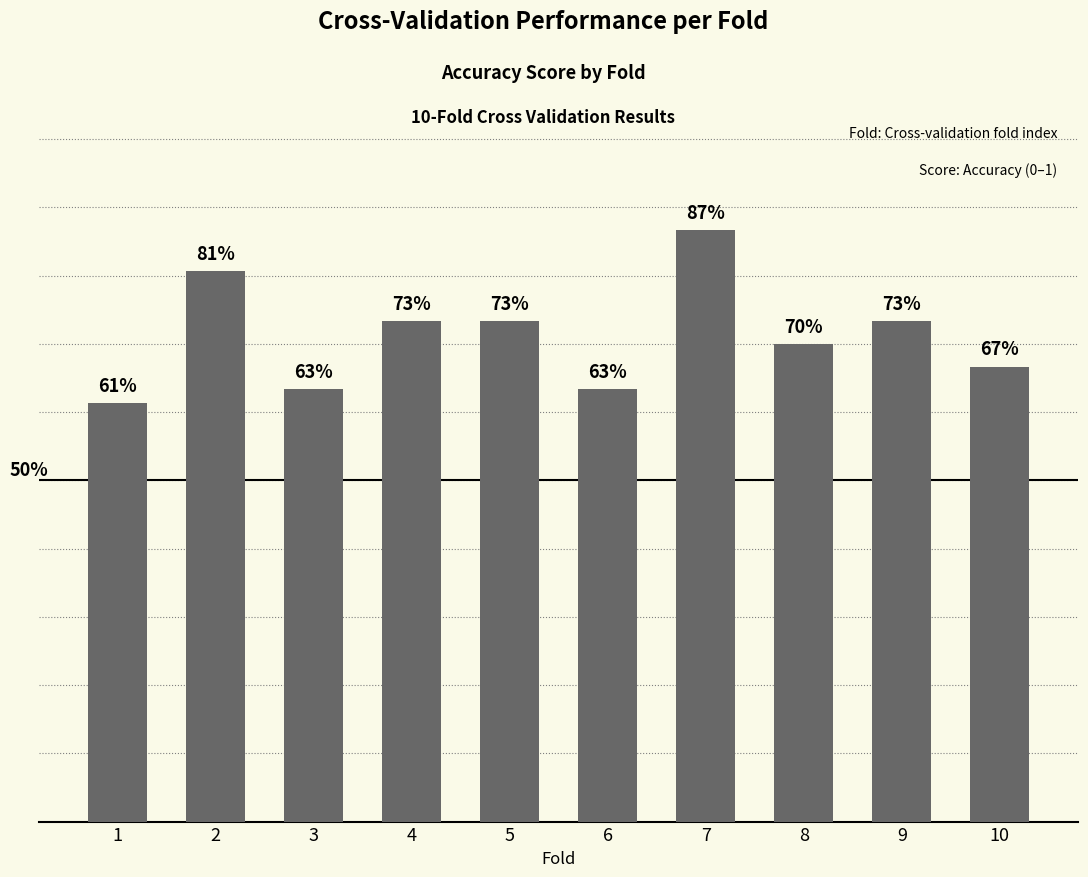

True or false: the data shows 1.2 at 2.

False